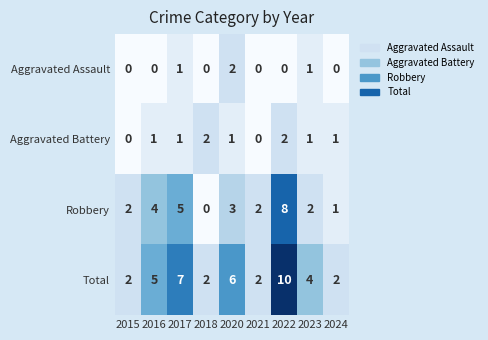

At which category is the sum across all series the highest?

2022